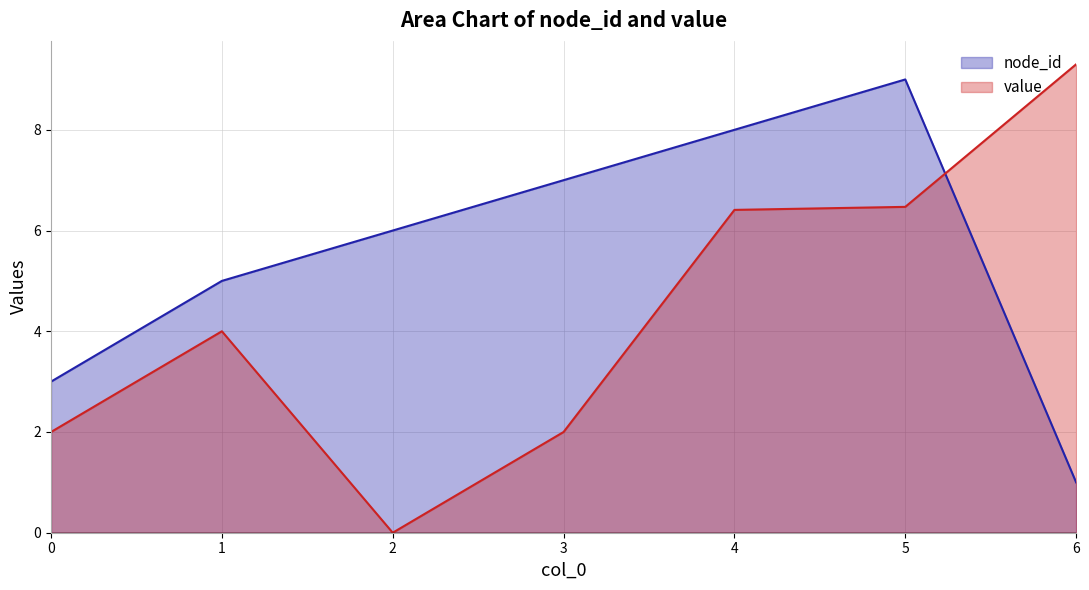

What is the approximate value of value at 0?

2.0